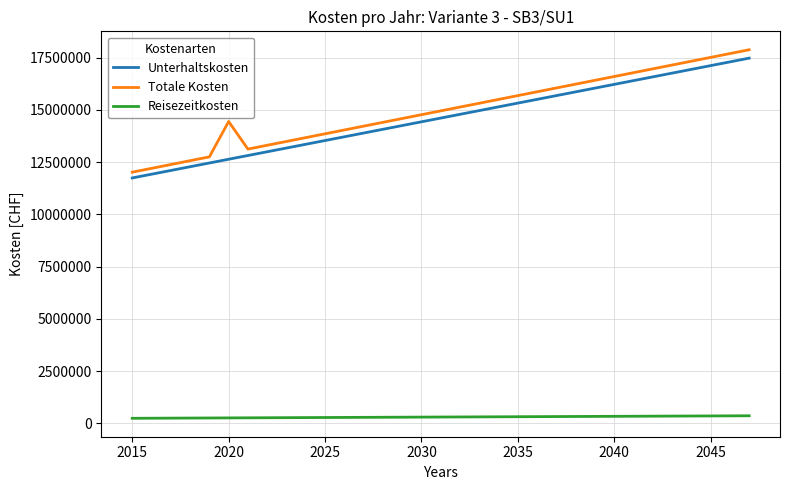

What is the greatest value displayed?

17872856.5